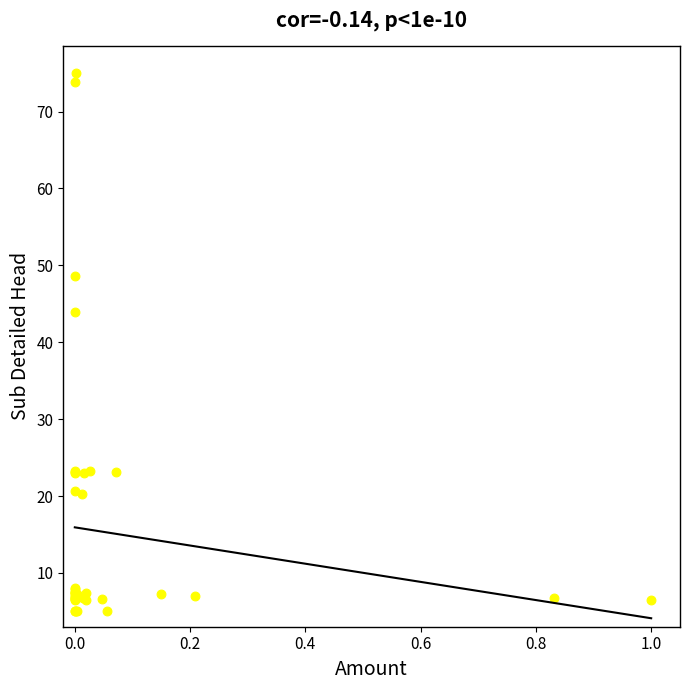

What Y value in the scatter plot is closest to 40?

43.9